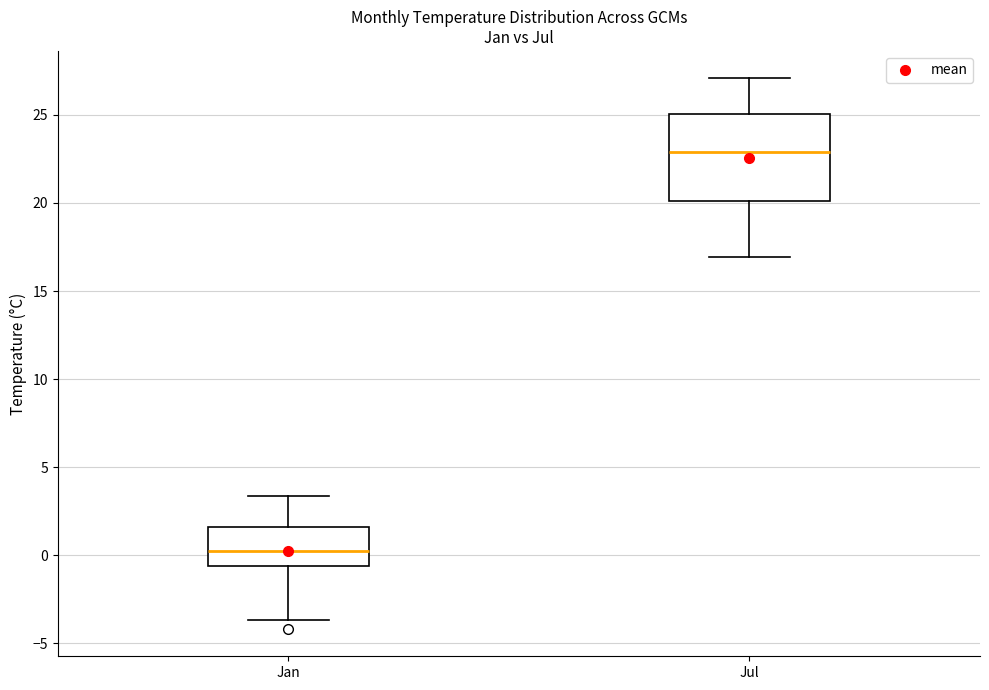

Which box is the tallest, from its lower edge to its upper edge?

Jul